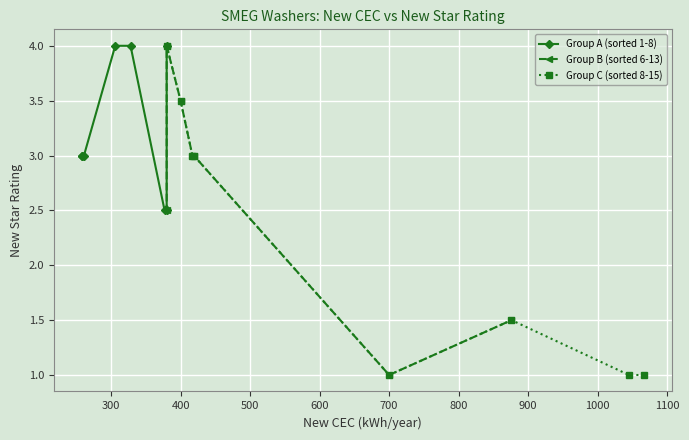

List the series in order of their overall mean, lowest first.

Group C (sorted 8-15), Group B (sorted 6-13), Group A (sorted 1-8)